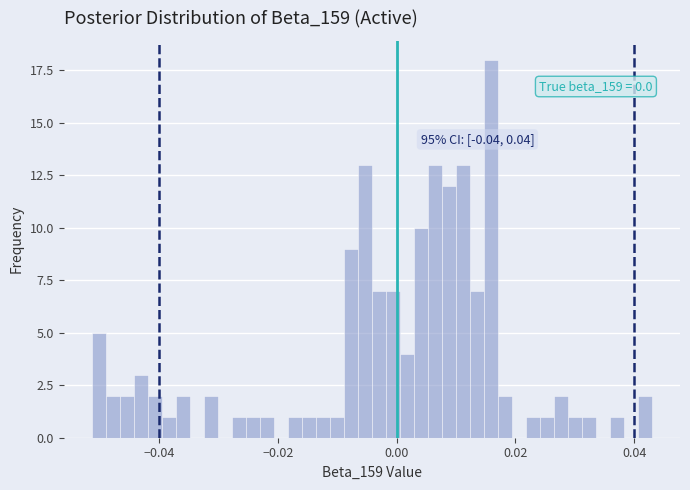

Read against the x-axis, roughly where is the centre of the tallest bar?

0.016